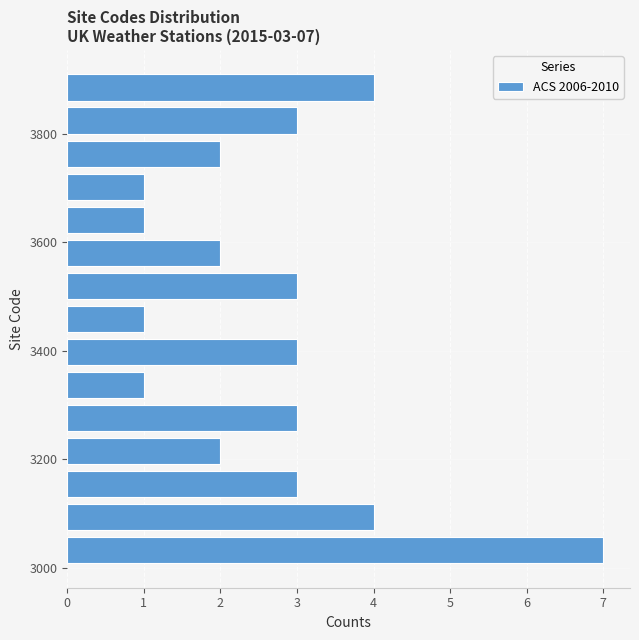

Around what value on the y-axis is the longest bar? Give the approximate position of its centre, as read against the axis.

3040